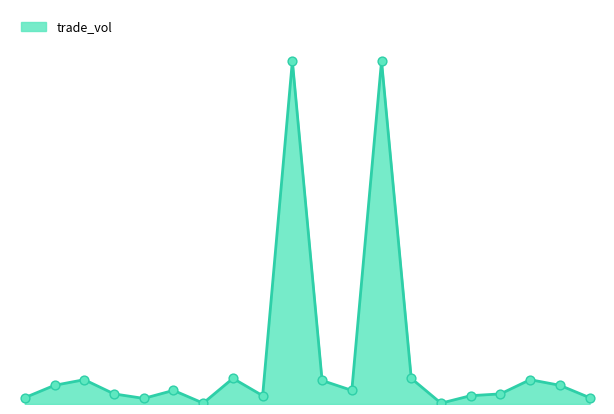

What is the change in value from دحاوي to نمرينو?

-1042459